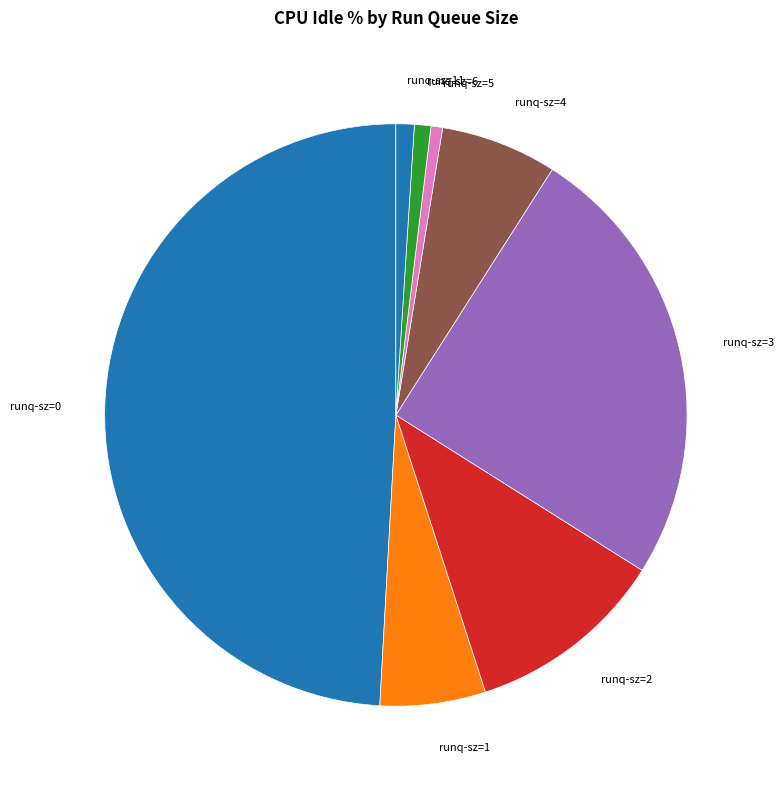

Is there any slice that represents more than half of the pie?

No